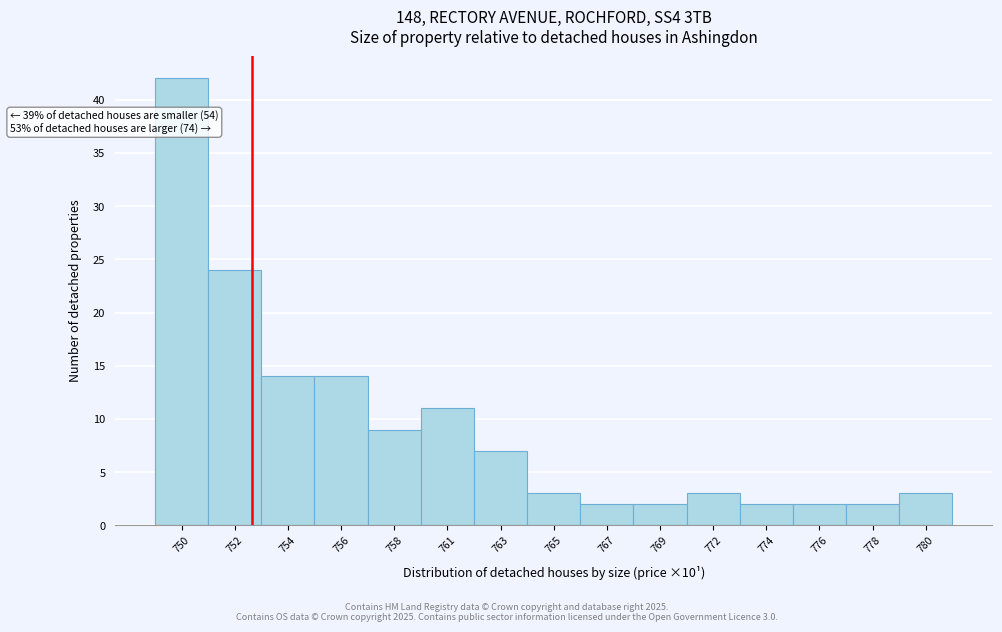

Reading left to right, transcribe all the data shown in this chart.

42	24	14	14	9	11	7	3	2	2	3	2	2	2	3